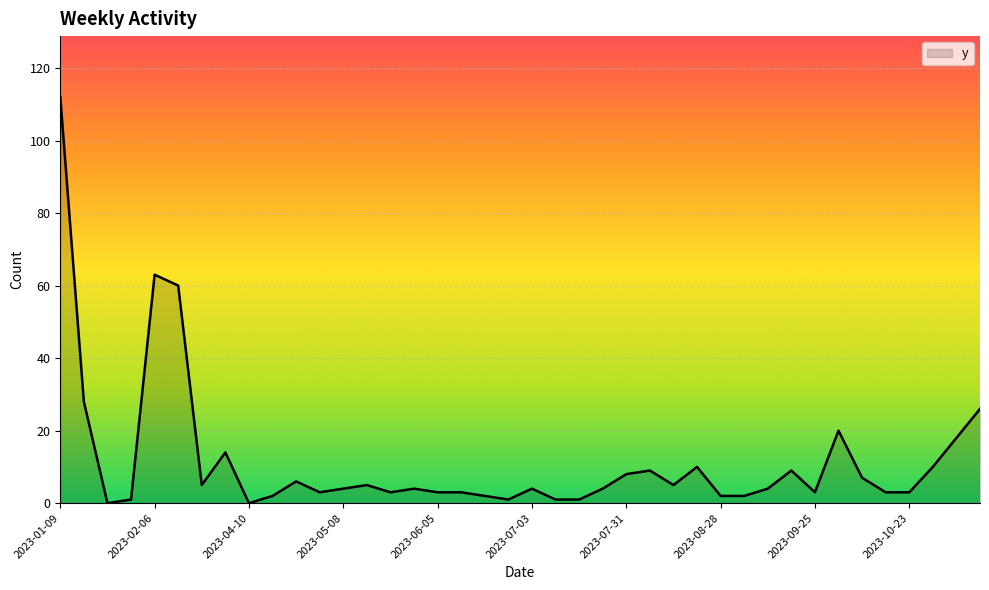

What is the sum of all values?

468